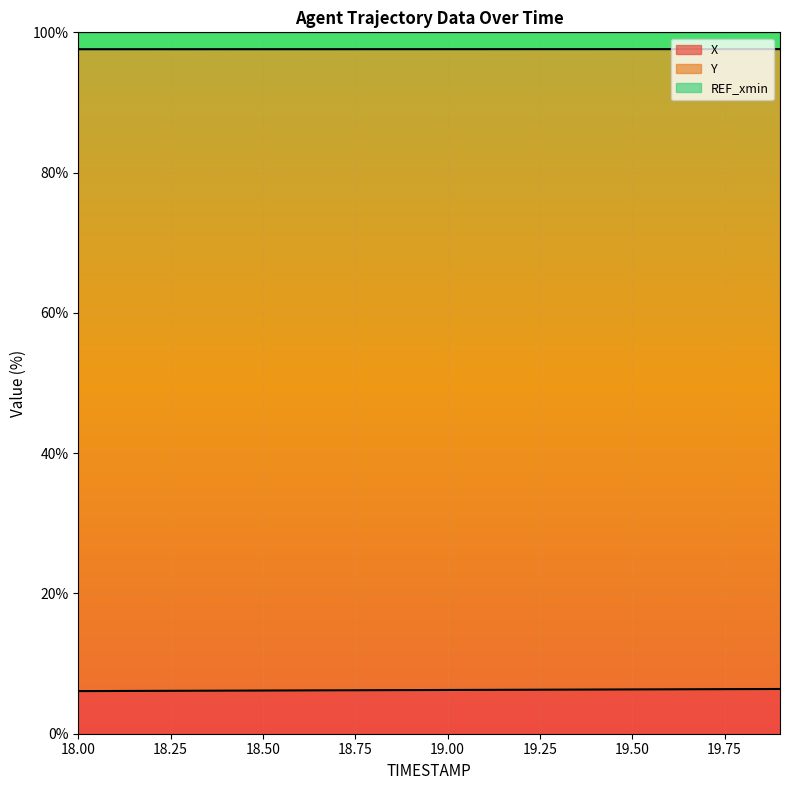

Is it true that X equals 6.1 at 18.00?

True